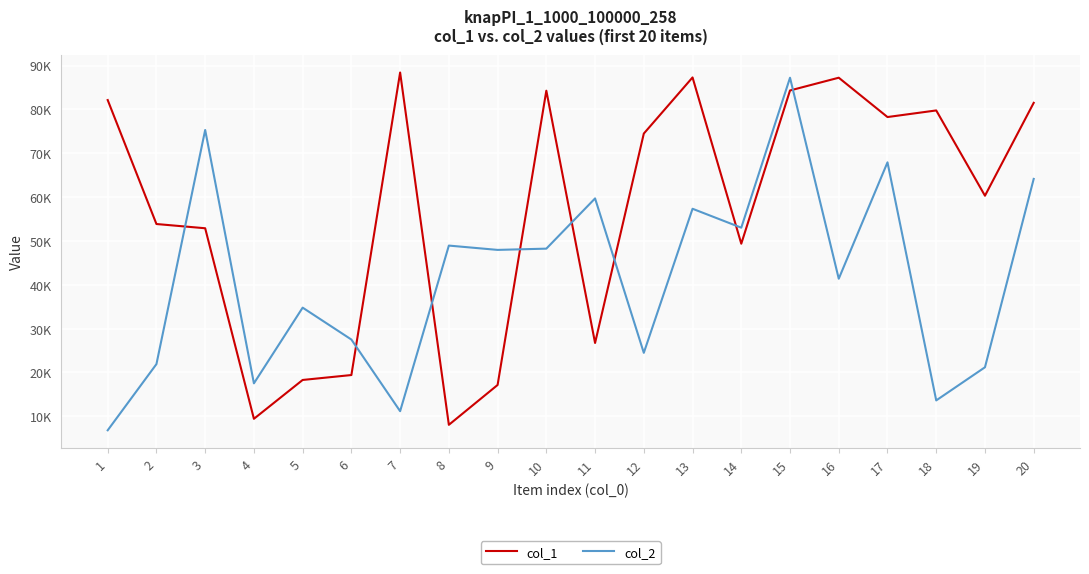

Is this an area chart (filled region under the line)?

No